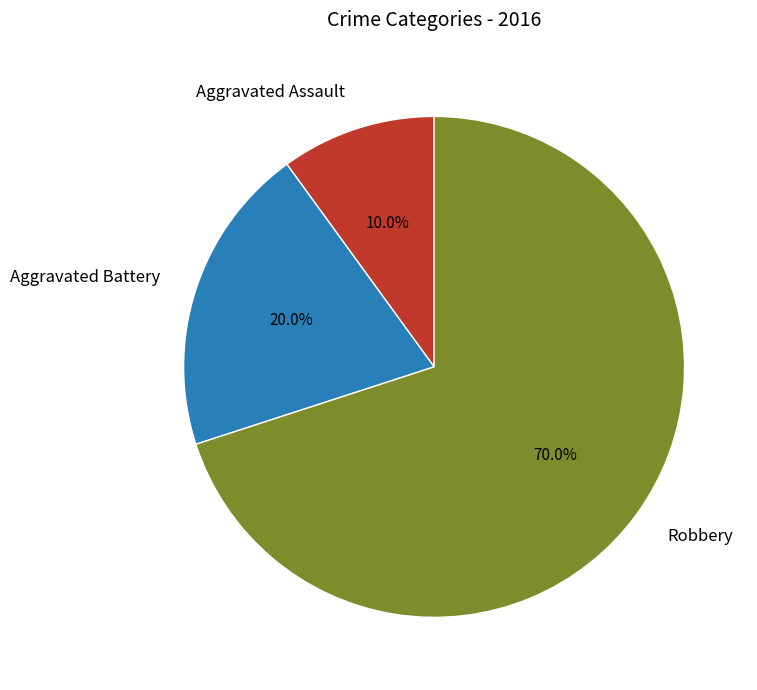

To the nearest percent, what percentage of the pie is Robbery?

70%